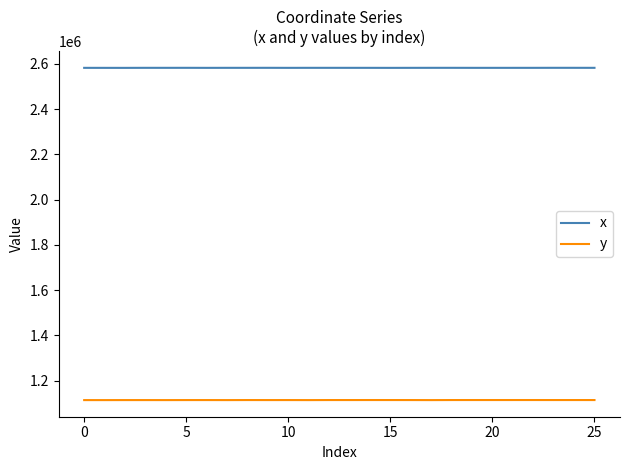

Rank the series by their maximum value, from highest to lowest.

x, y